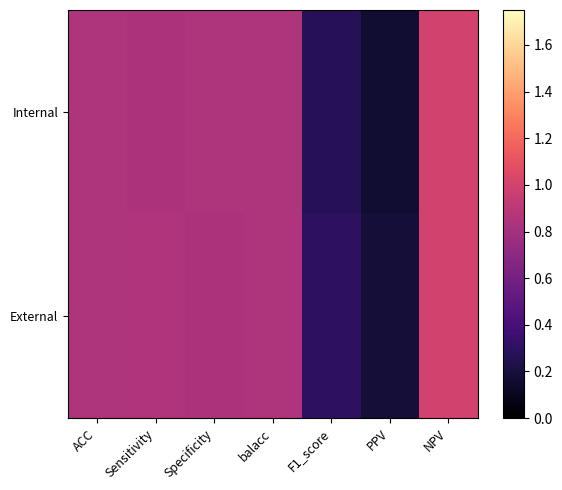

Between Specificity and F1_score, which series saw the biggest shift?

Internal